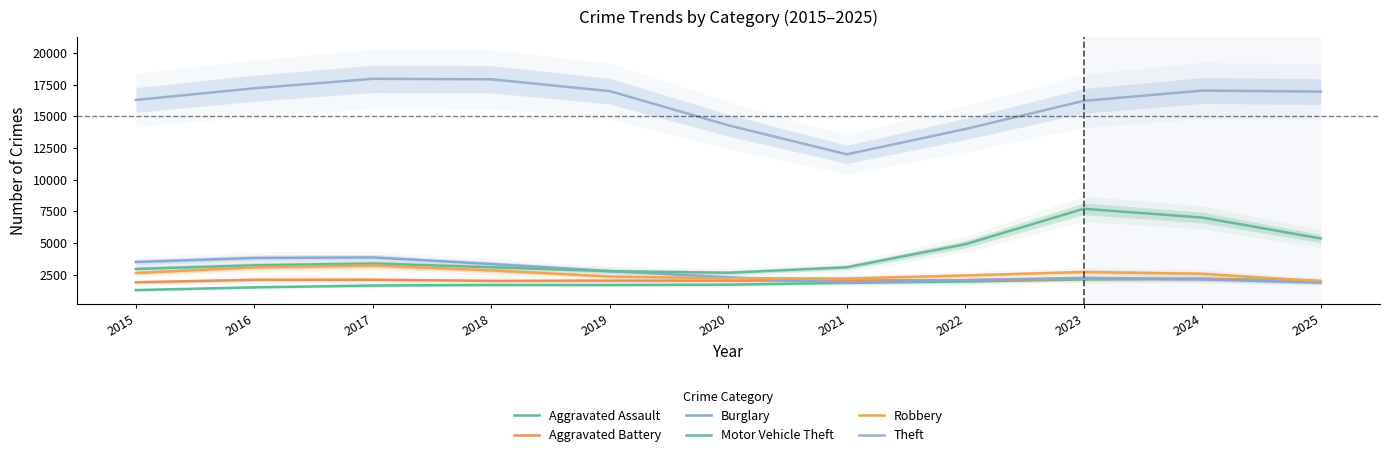

Does the chart have visible grid lines?

No